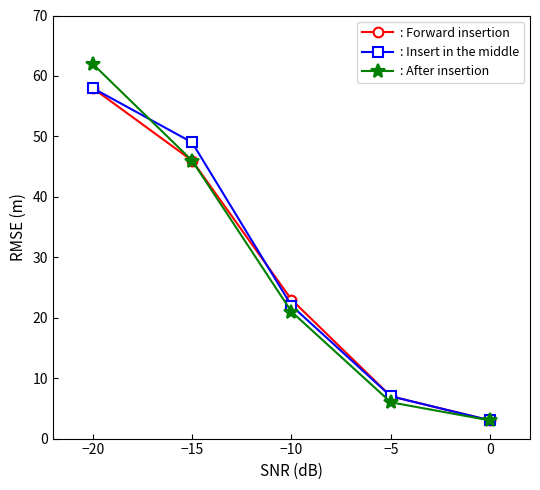

The : After insertion series shows 85 at −20. True or false?

False